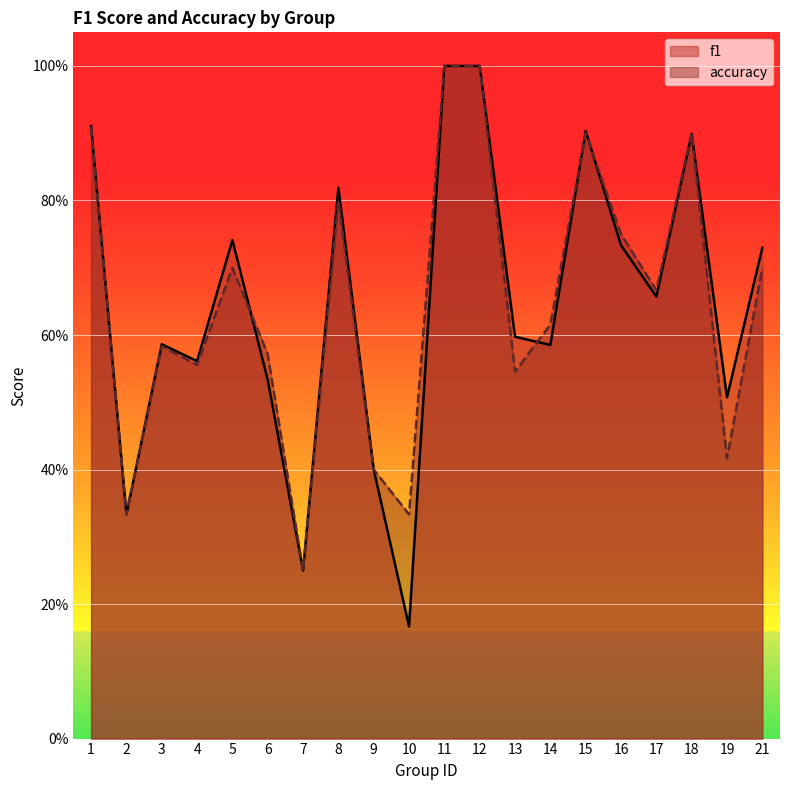

The accuracy series shows 0.9 at 14. True or false?

False